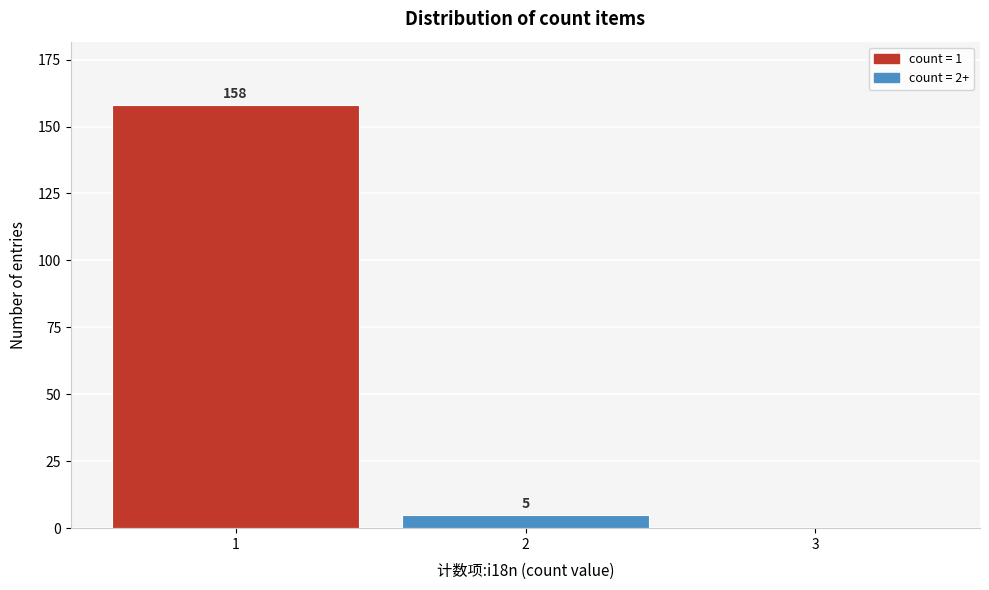

Reading right to left, extract all data points from this chart.

3=0	2=5	1=158